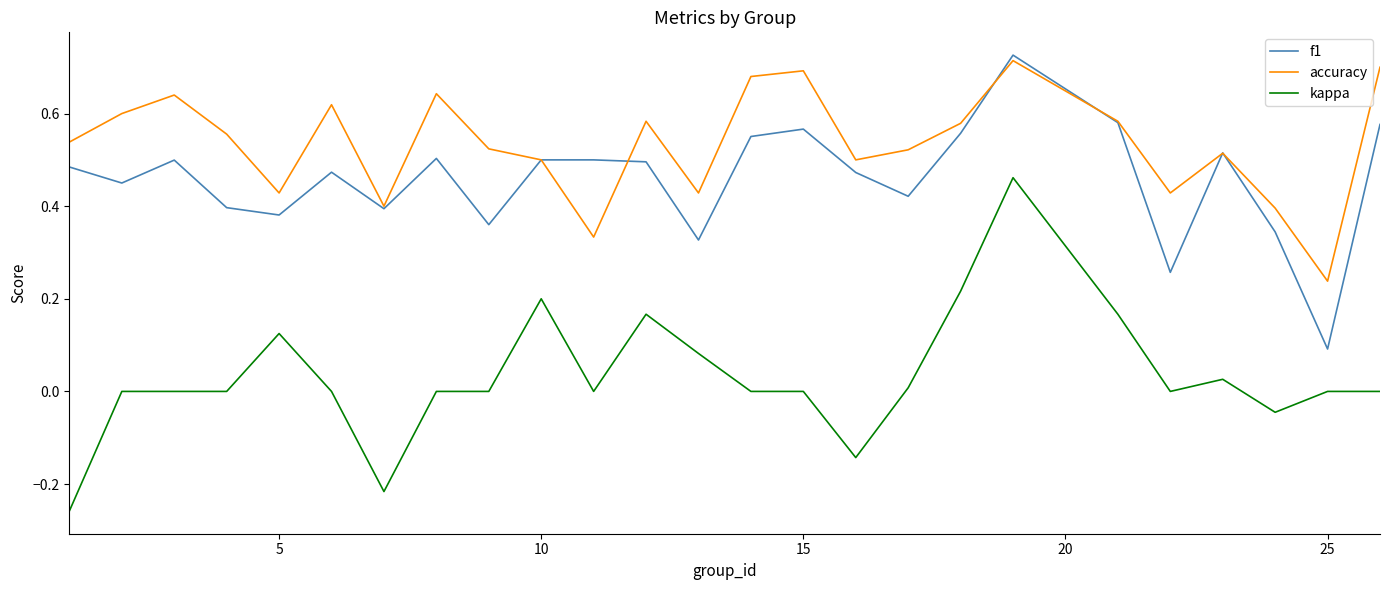

Which series has the widest spread of values?

kappa